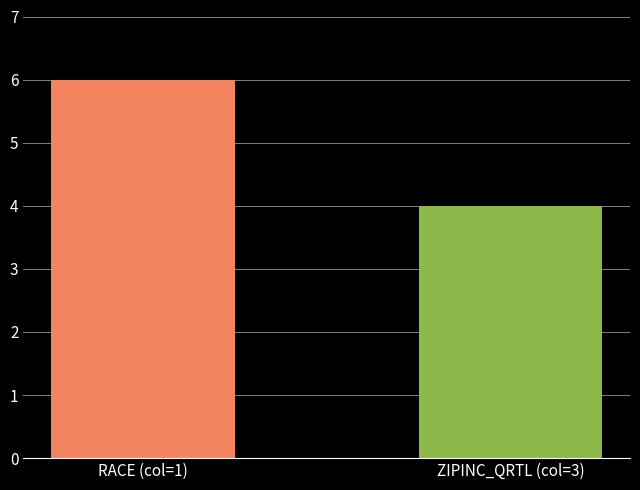

Rank the categories by value from highest to lowest.

RACE (col=1), ZIPINC_QRTL (col=3)